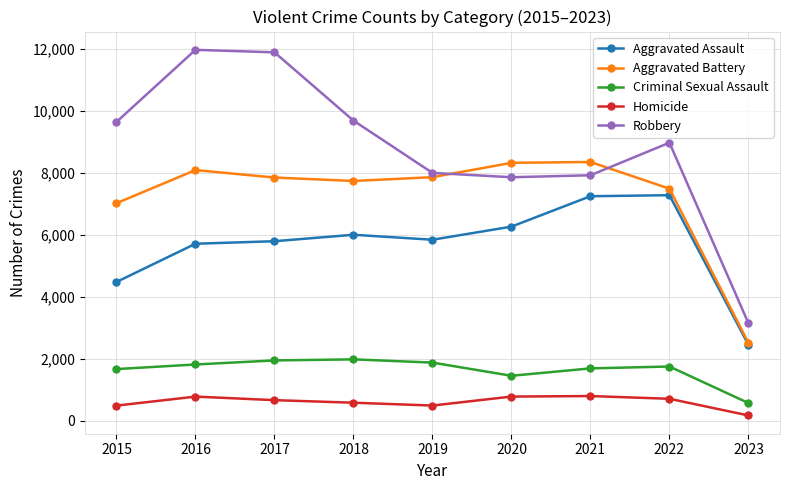

True or false: Homicide and Criminal Sexual Assault intersect in this chart.

False